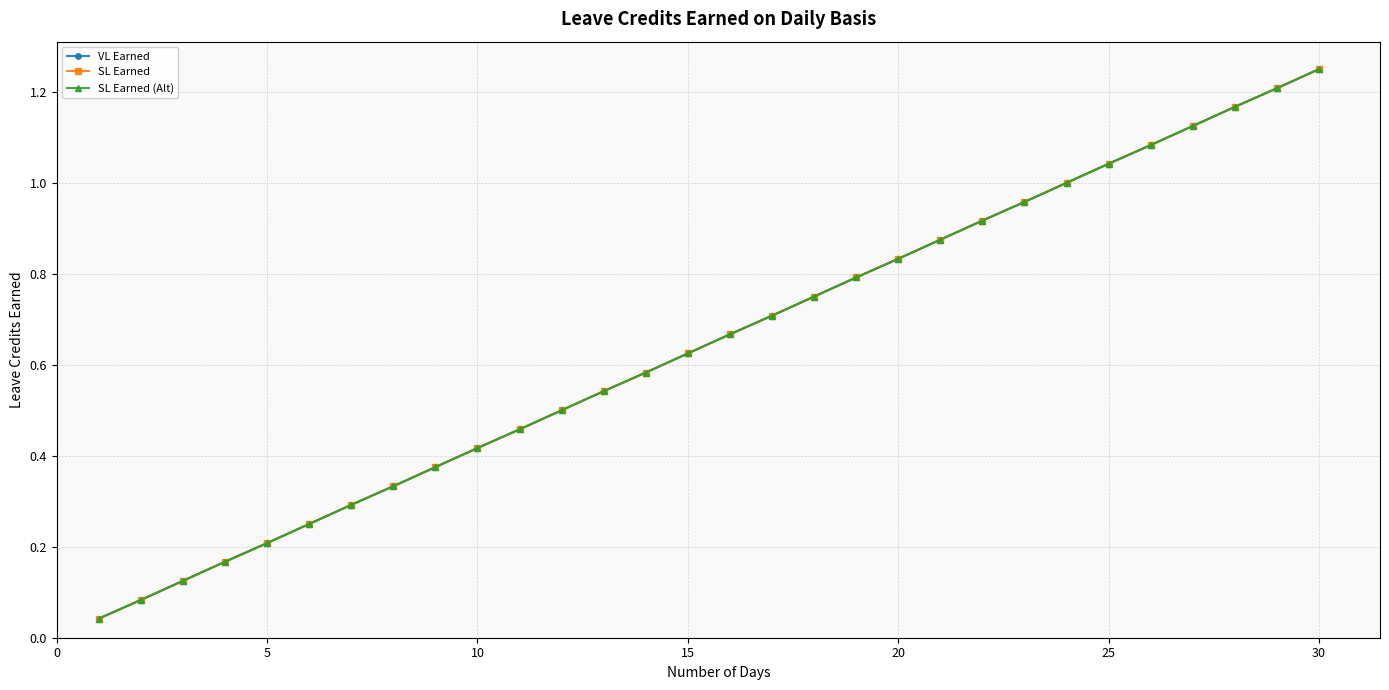

Does the chart have visible grid lines?

Yes